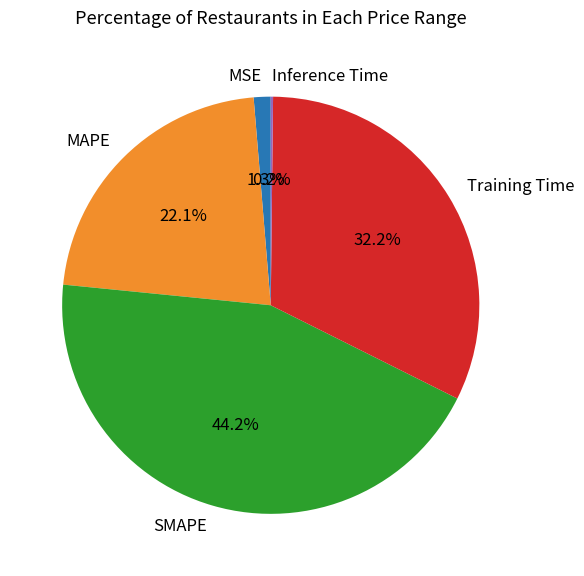

Does MSE represent more than half of the total?

No